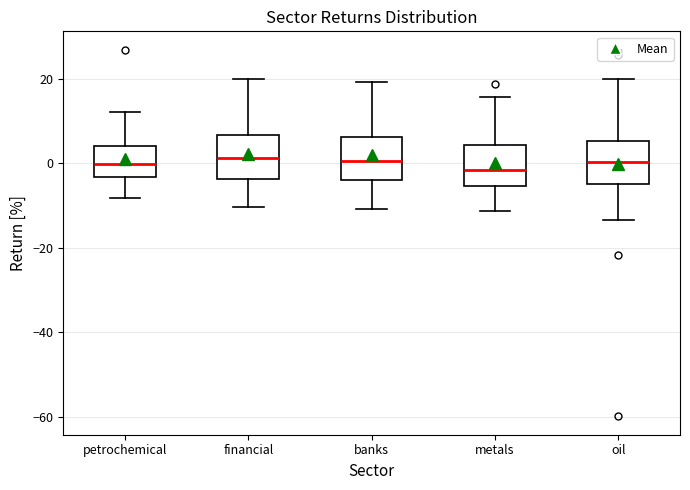

Reading left to right, transcribe this box plot: for each box, give where its median line is, the range the box spans, and where its two whiskers end, as read against the y-axis. The values are not printed on the chart, so give them approximately, as read against the axis.

petrochemical: median 0, box -4 to 4, whiskers -8 to 12
financial: median 2, box -4 to 6, whiskers -10 to 20
banks: median 0, box -4 to 6, whiskers -10 to 20
metals: median -2, box -6 to 4, whiskers -12 to 16
oil: median 0, box -4 to 6, whiskers -14 to 20